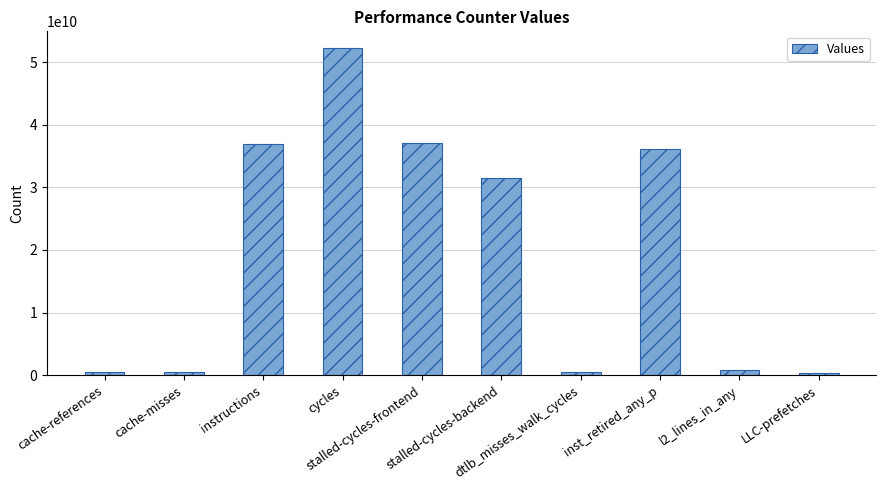

What is the sum of the values at cycles and dtlb_misses_walk_cycles?

52765158883